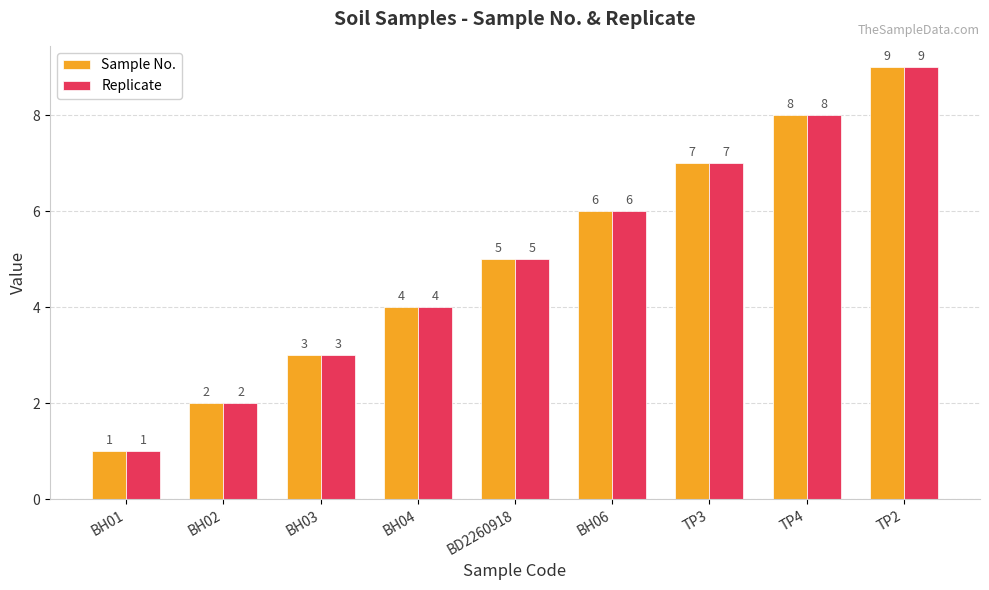

Reading left to right, what are all the values shown in this chart?

Sample No.: BH01=1	BH02=2	BH03=3	BH04=4	BD2260918=5	BH06=6	TP3=7	TP4=8	TP2=9
Replicate: BH01=1	BH02=2	BH03=3	BH04=4	BD2260918=5	BH06=6	TP3=7	TP4=8	TP2=9